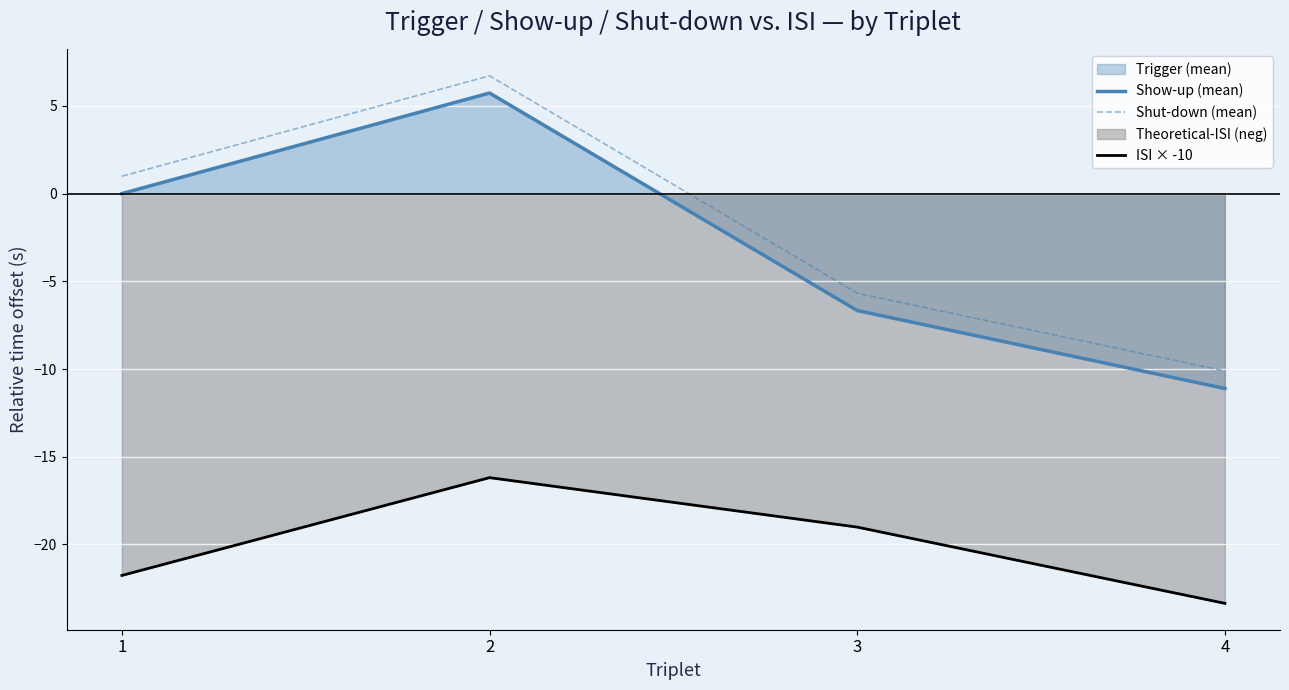

How many positive values does the Show-up (mean) series have?

2